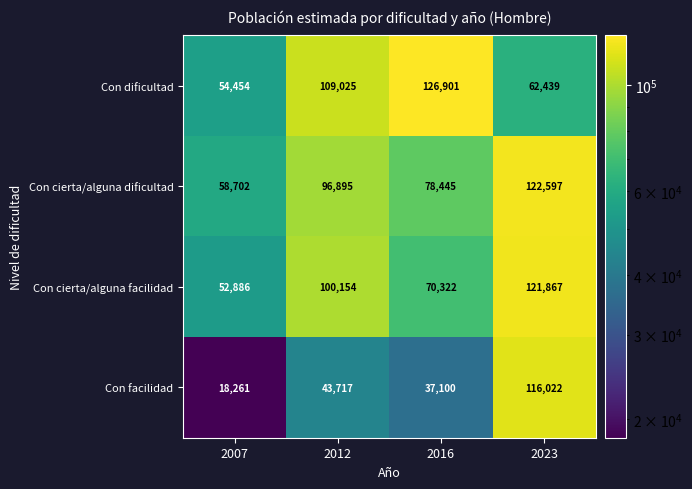

The Con cierta/alguna facilidad series shows 100154 at 2012. True or false?

True